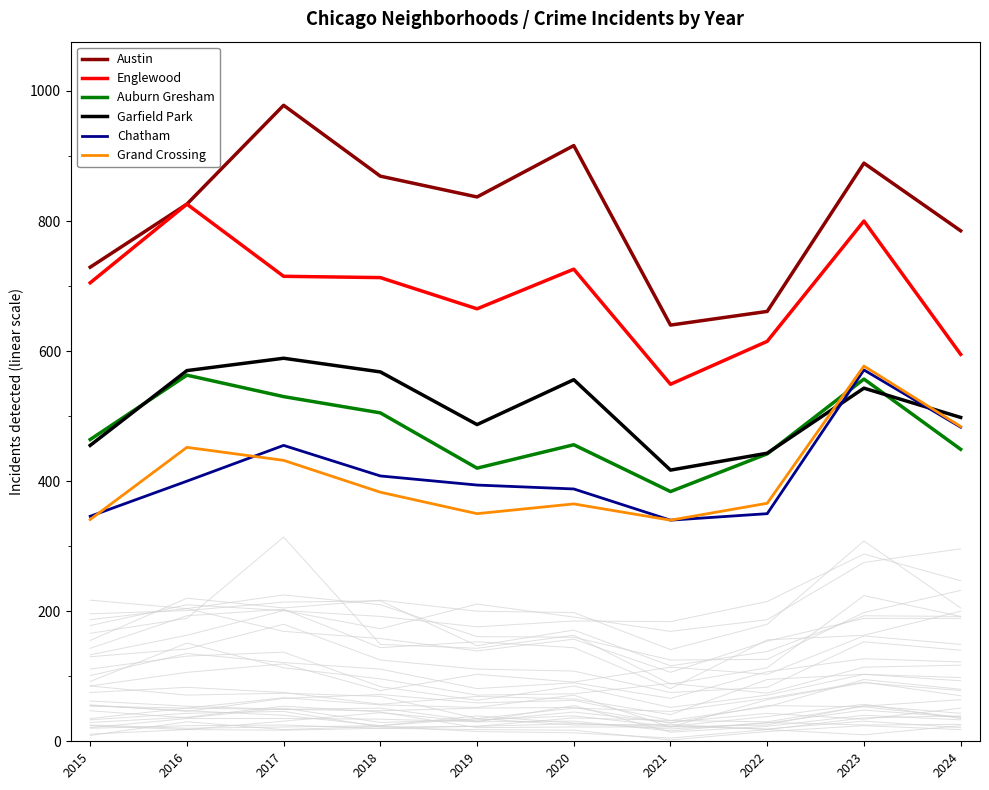

True or false: Englewood and Austin intersect in this chart.

False